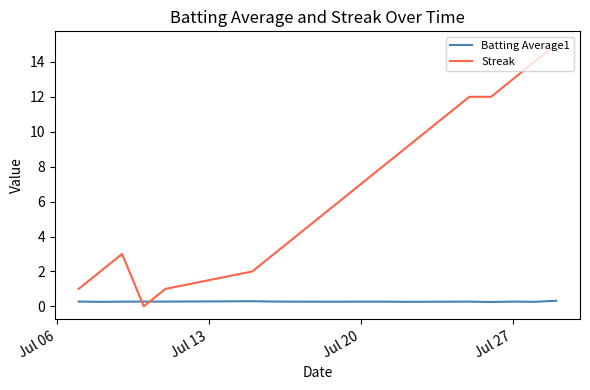

List the series in order of their peak value, highest first.

Streak, Batting Average1